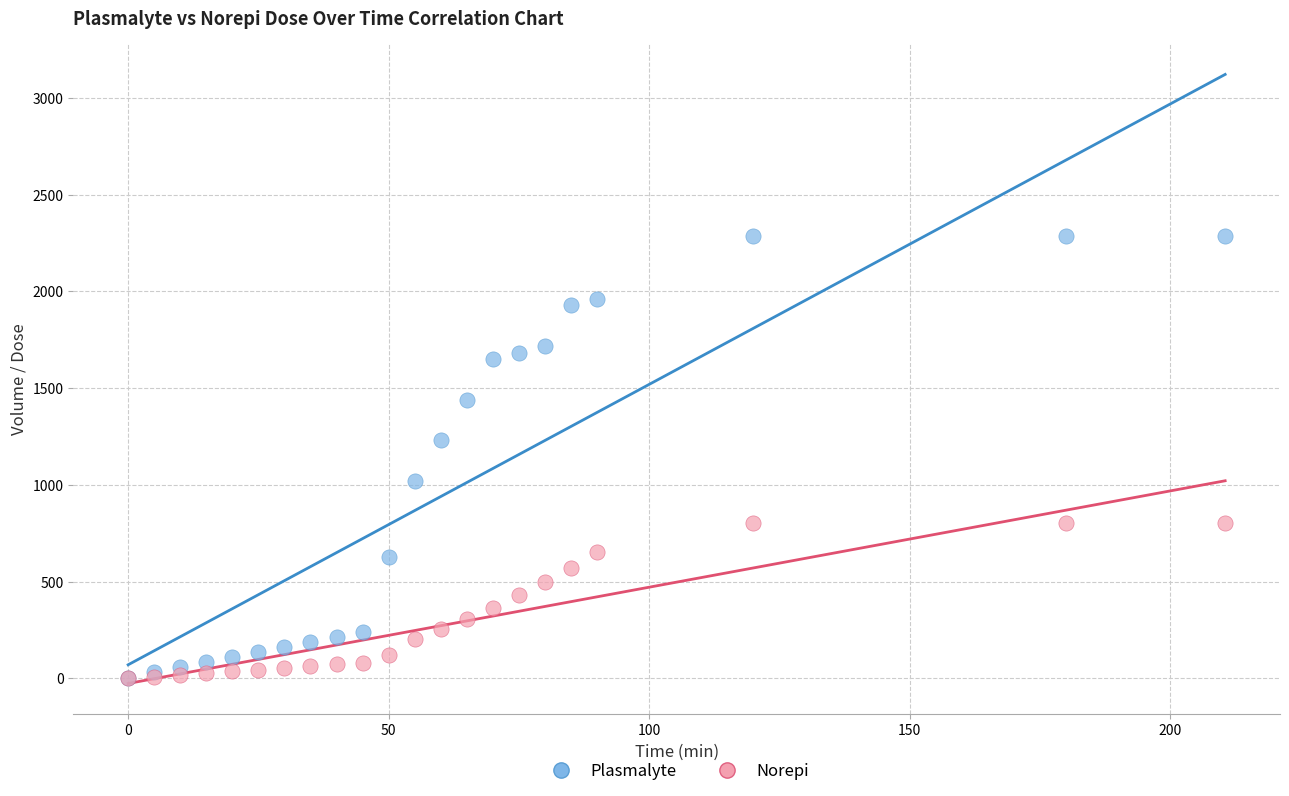

Across all series, what Y value is closest to 1144?

1230.7